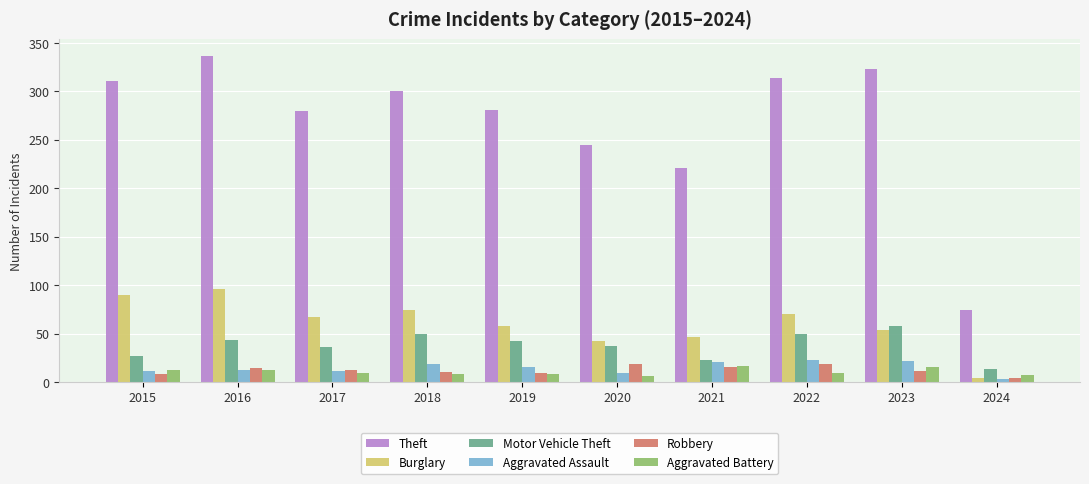

What is the approximate value of Motor Vehicle Theft at 2023, to the nearest 5?

60